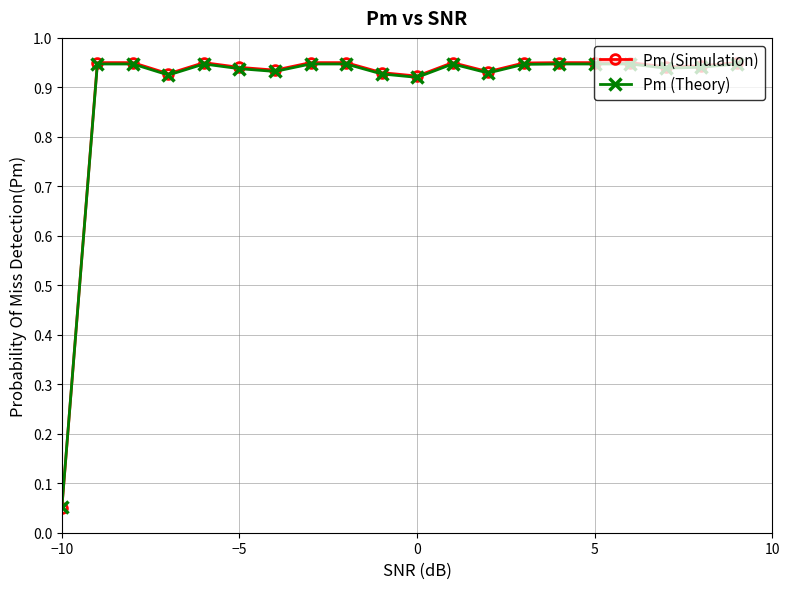

At how many categories does at least one series exceed 0?

20